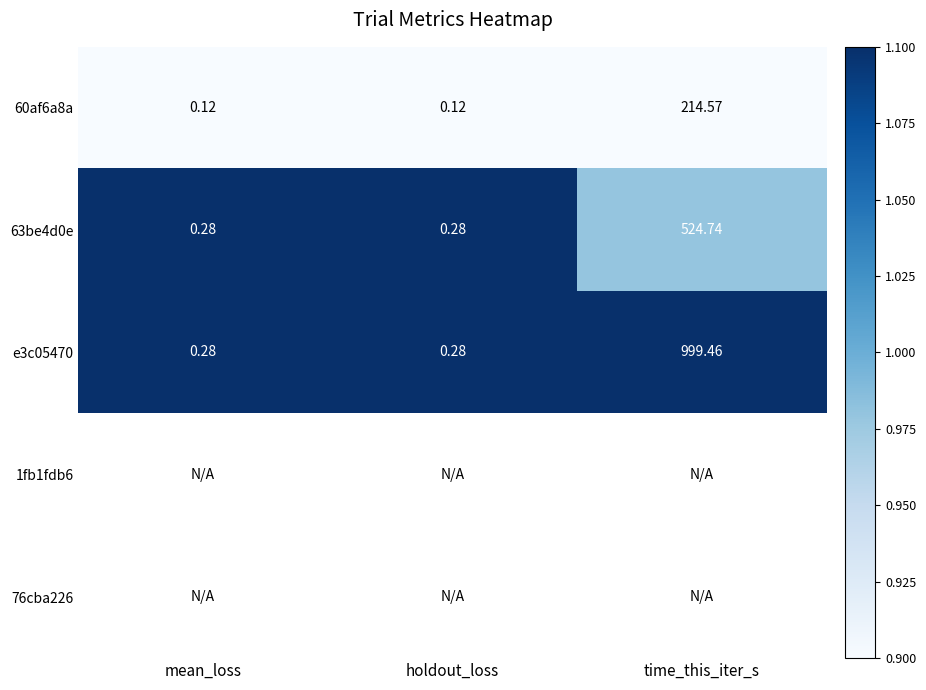

Which category has the highest value in the e3c05470 series?

time_this_iter_s